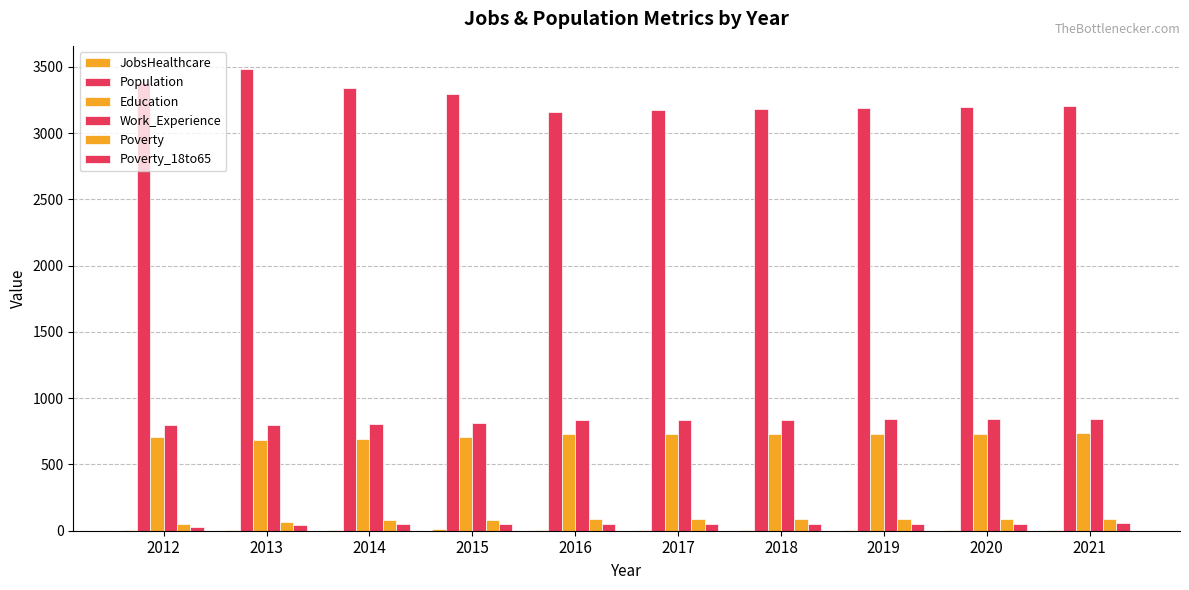

What is the lowest value of the Work_Experience series?

794